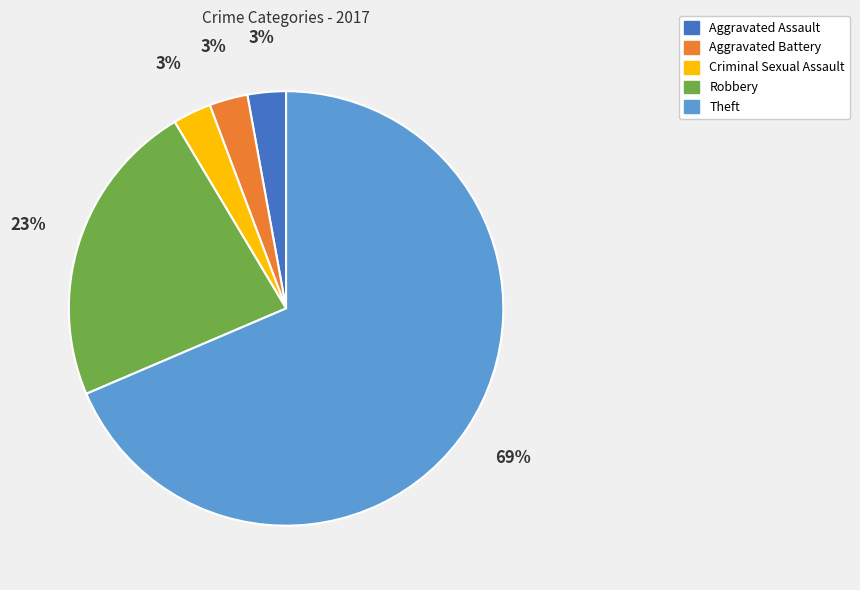

True or false: Aggravated Battery accounts for 15% of the total.

False